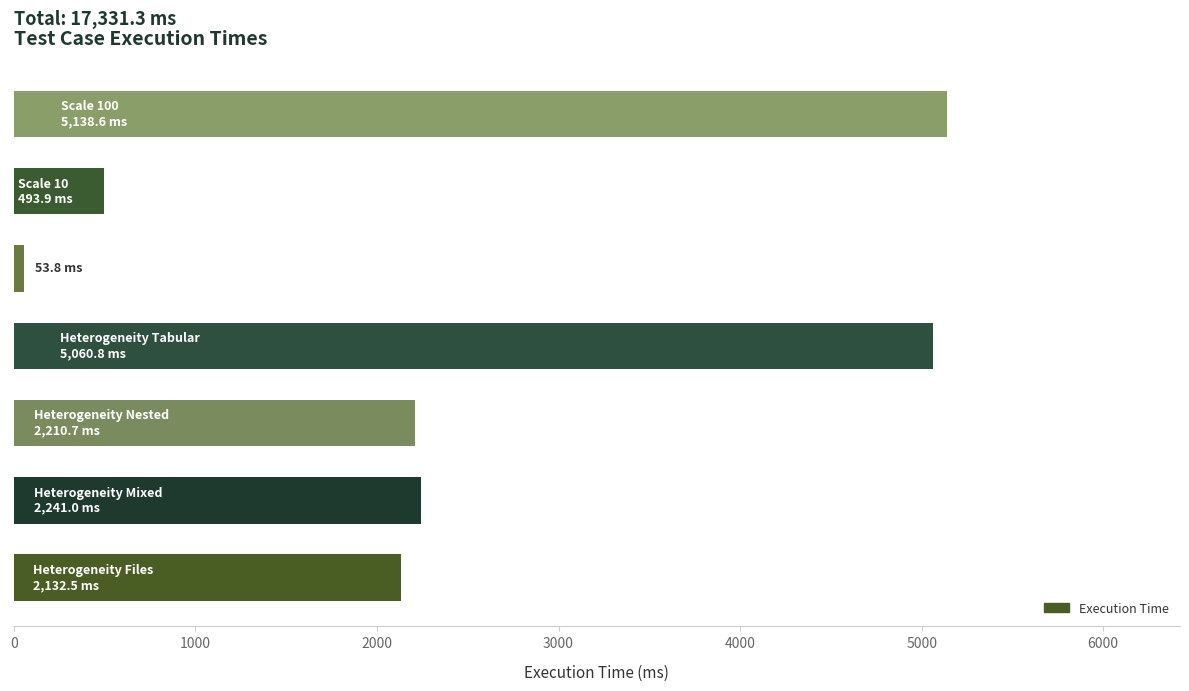

What is the sum of all values?

17331.3